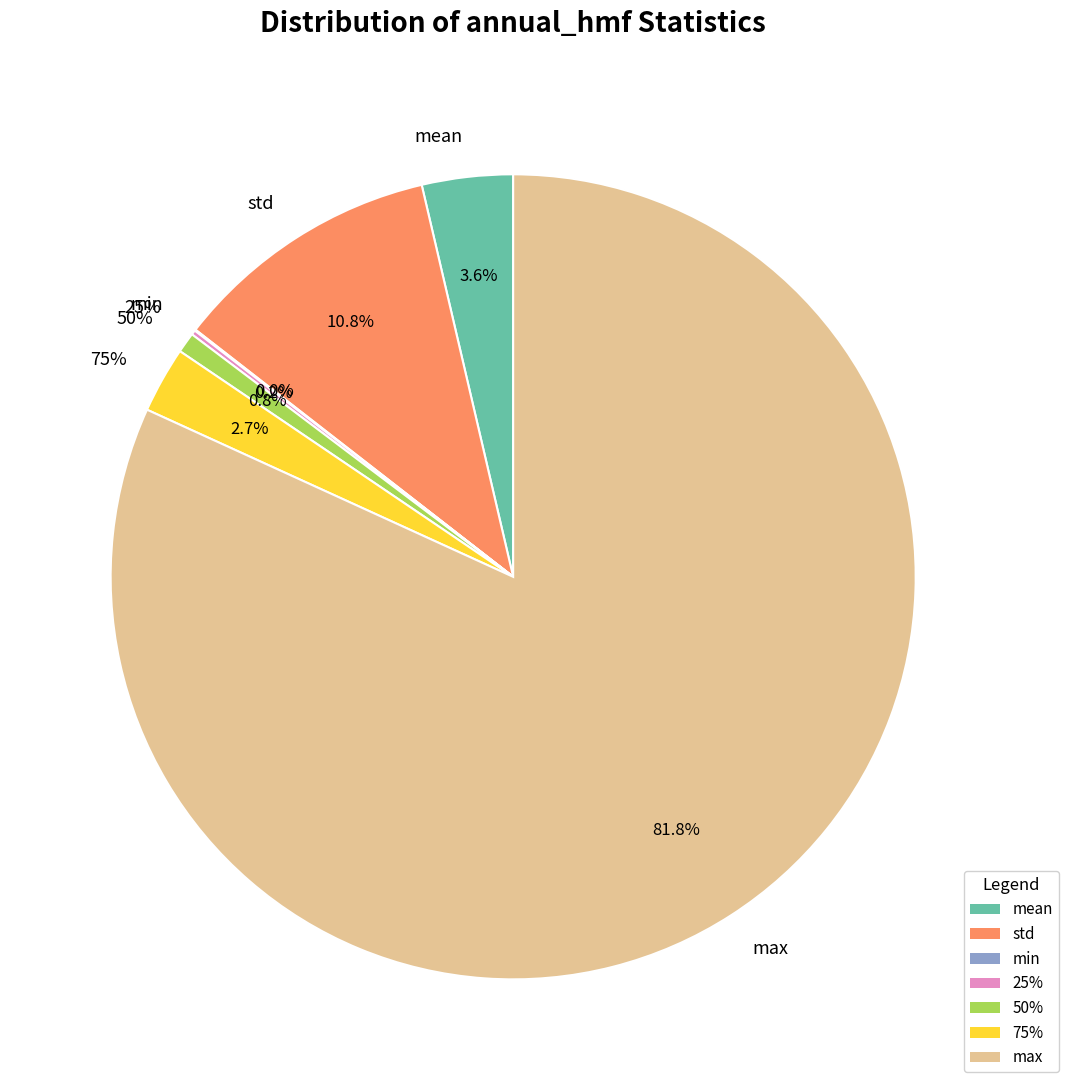

Which category has the smallest portion of the pie?

min